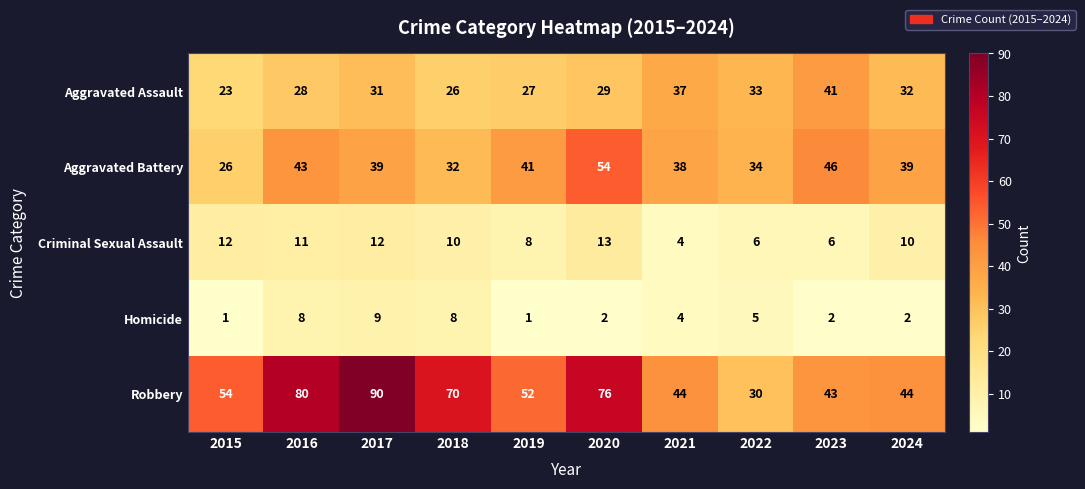

Which category has the highest value in the Robbery series?

2017